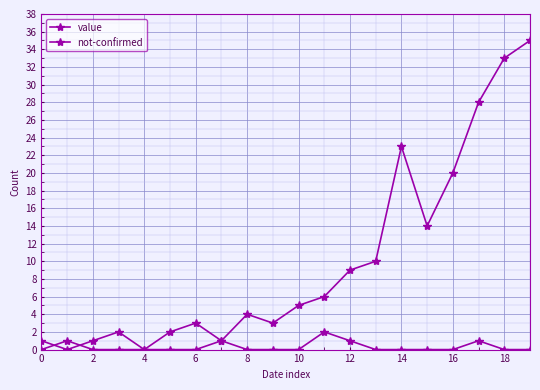

Does the chart have visible grid lines?

Yes